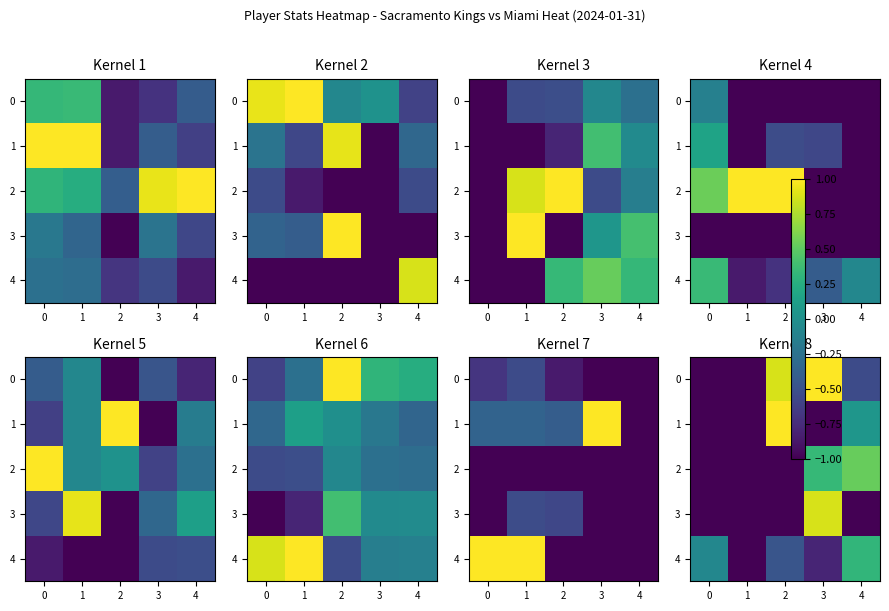

What is the difference between the second highest and minimum values in the 4 series?

0.9